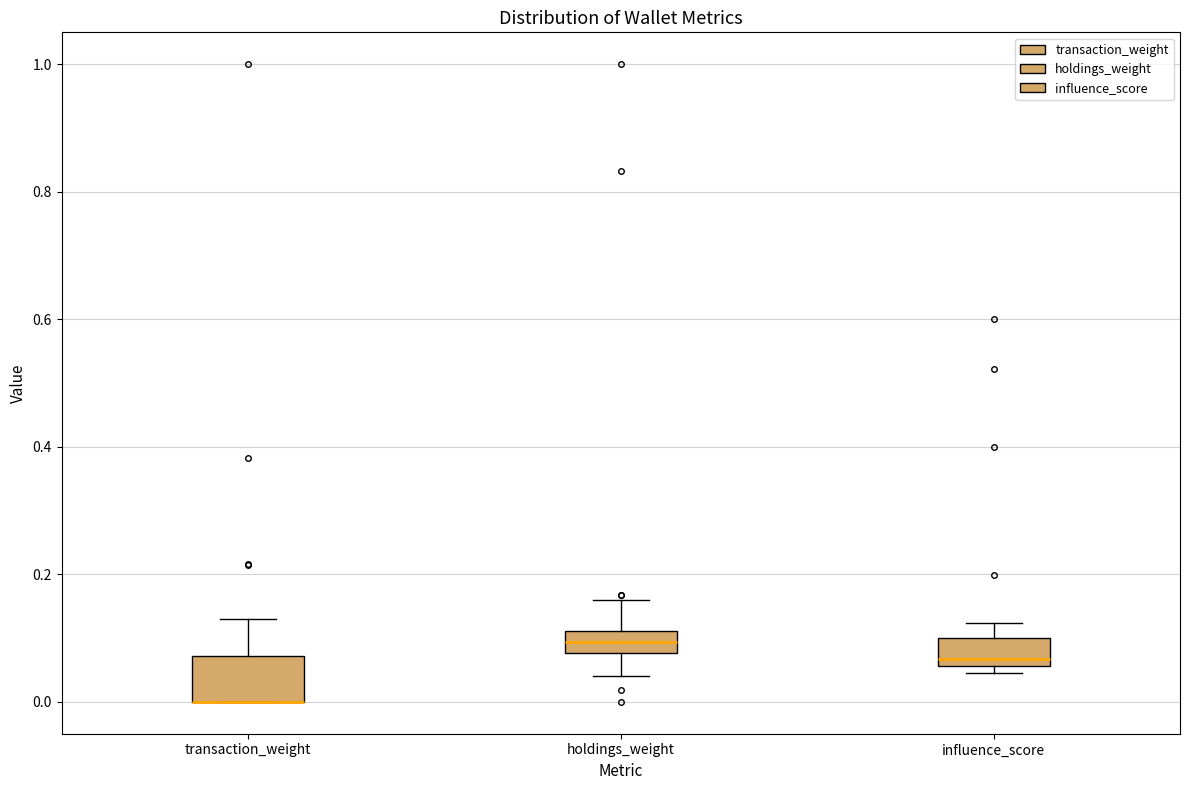

Comparing the boxes themselves (not the whiskers), which one is the tallest?

transaction_weight